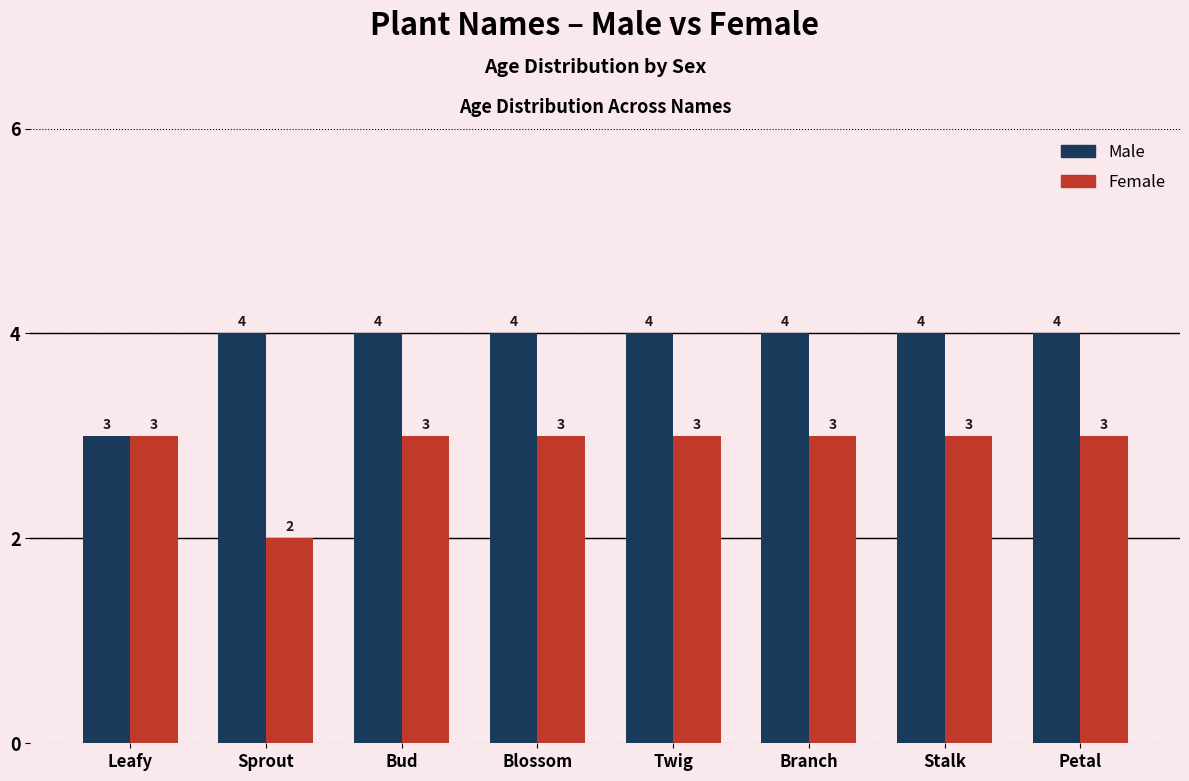

How many Female values are between 3 and 4?

7